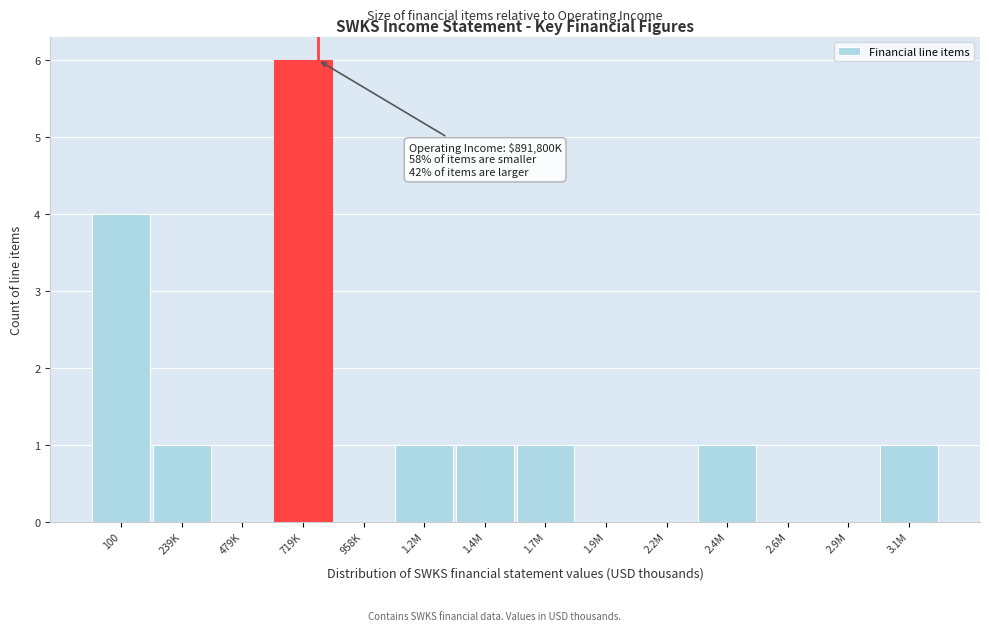

Reading right to left, extract all data points from this chart.

3.1M=1	2.9M=0	2.6M=0	2.4M=1	2.2M=0	1.9M=0	1.7M=1	1.4M=1	1.2M=1	958K=0	719K=6	479K=0	239K=1	100=4